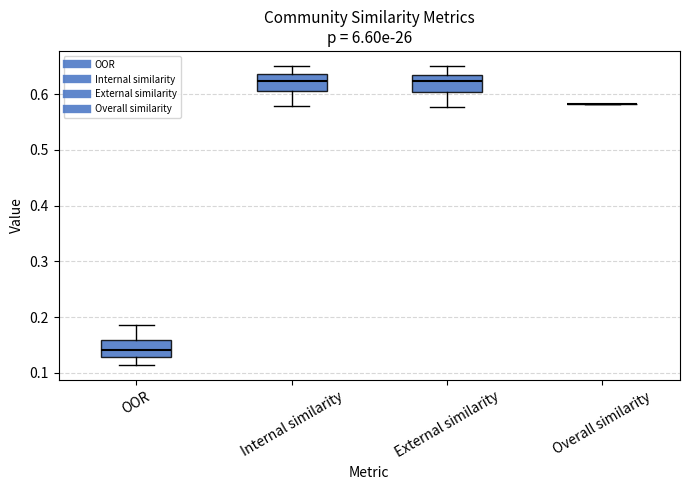

Where does the lower whisker of the box for External similarity end on the y-axis? The values are not printed on the chart, so give them approximately, as read against the axis.

0.58